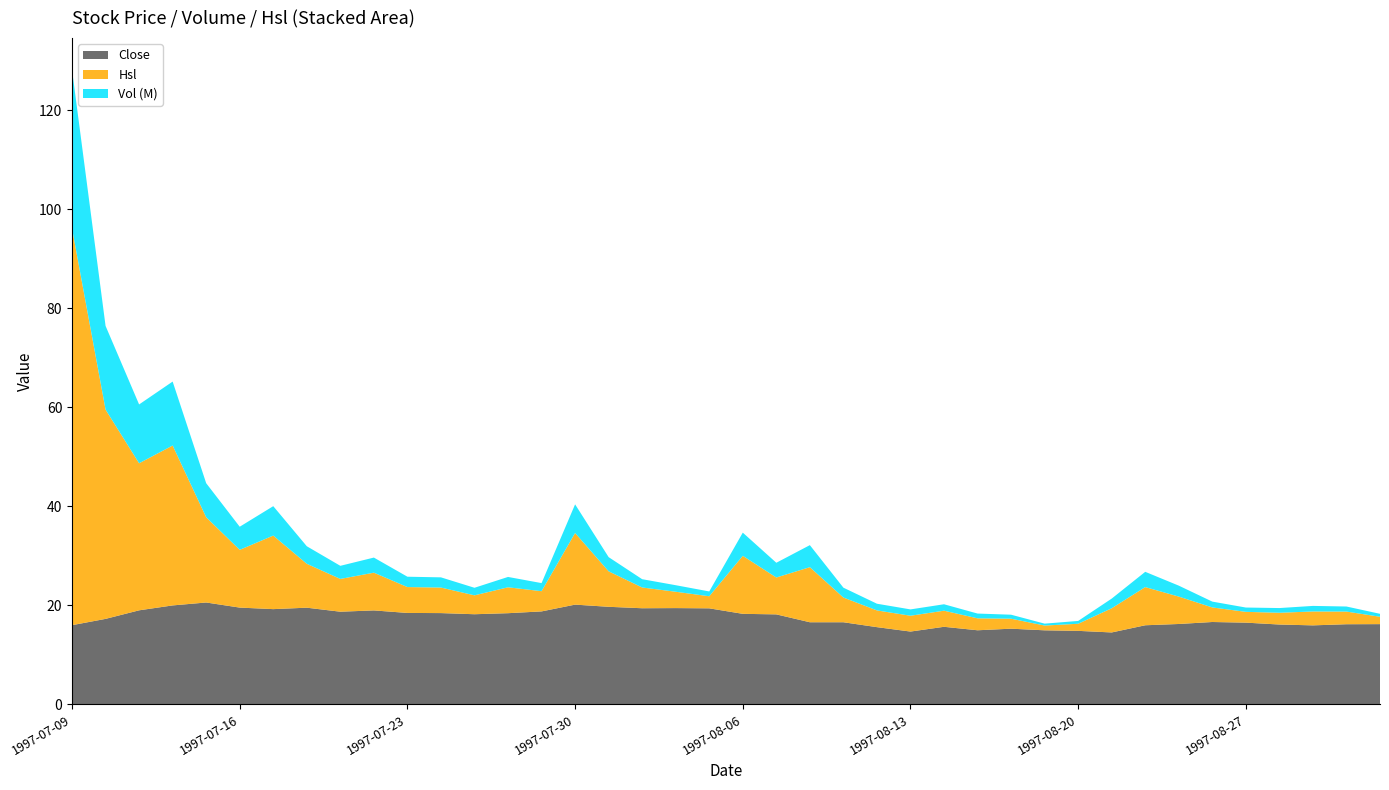

Reading left to right, transcribe all the data shown in this chart.

Close: 1997-07-09=16.0	1997-07-10=17.2	1997-07-11=19.0	1997-07-14=20.0	1997-07-15=20.6	1997-07-16=19.5	1997-07-17=19.2	1997-07-18=19.5	1997-07-21=18.7	1997-07-22=19.0	1997-07-23=18.4	1997-07-24=18.4	1997-07-25=18.2	1997-07-28=18.4	1997-07-29=18.8	1997-07-30=20.1	1997-07-31=19.7	1997-08-01=19.4	1997-08-04=19.4	1997-08-05=19.4	1997-08-06=18.3	1997-08-07=18.2	1997-08-08=16.6	1997-08-11=16.6	1997-08-12=15.6	1997-08-13=14.7	1997-08-14=15.7	1997-08-15=14.9	1997-08-18=15.3	1997-08-19=14.9	1997-08-20=14.8	1997-08-21=14.5	1997-08-22=16.0	1997-08-25=16.2	1997-08-26=16.6	1997-08-27=16.5	1997-08-28=16.1	1997-08-29=15.9	1997-09-01=16.2	1997-09-02=16.2
Vol: 1997-07-09=32051624.0	1997-07-10=16908629.0	1997-07-11=11881938.0	1997-07-14=12919435.0	1997-07-15=6885382.0	1997-07-16=4666851.0	1997-07-17=5942605.0	1997-07-18=3546591.0	1997-07-21=2648138.0	1997-07-22=3049970.0	1997-07-23=2090980.0	1997-07-24=2062763.0	1997-07-25=1526753.0	1997-07-28=2092267.0	1997-07-29=1633920.0	1997-07-30=5787711.0	1997-07-31=2866905.0	1997-08-01=1676387.0	1997-08-04=1320781.0	1997-08-05=975280.0	1997-08-06=4686433.0	1997-08-07=2979099.0	1997-08-08=4450378.0	1997-08-11=1995841.0	1997-08-12=1352349.0	1997-08-13=1278599.0	1997-08-14=1301296.0	1997-08-15=964400.0	1997-08-18=806896.0	1997-08-19=385346.0	1997-08-20=573160.0	1997-08-21=1953929.0	1997-08-22=3084559.0	1997-08-25=2212994.0	1997-08-26=1176740.0	1997-08-27=872214.0	1997-08-28=950544.0	1997-08-29=1123221.0	1997-09-01=1022525.0	1997-09-02=595884.0
Hsl: 1997-07-09=80.1	1997-07-10=42.3	1997-07-11=29.7	1997-07-14=32.3	1997-07-15=17.2	1997-07-16=11.7	1997-07-17=14.9	1997-07-18=8.9	1997-07-21=6.6	1997-07-22=7.6	1997-07-23=5.2	1997-07-24=5.2	1997-07-25=3.8	1997-07-28=5.2	1997-07-29=4.1	1997-07-30=14.5	1997-07-31=7.2	1997-08-01=4.2	1997-08-04=3.3	1997-08-05=2.4	1997-08-06=11.7	1997-08-07=7.4	1997-08-08=11.1	1997-08-11=5.0	1997-08-12=3.4	1997-08-13=3.2	1997-08-14=3.3	1997-08-15=2.4	1997-08-18=2.0	1997-08-19=1.0	1997-08-20=1.4	1997-08-21=4.9	1997-08-22=7.7	1997-08-25=5.5	1997-08-26=2.9	1997-08-27=2.2	1997-08-28=2.4	1997-08-29=2.8	1997-09-01=2.6	1997-09-02=1.5